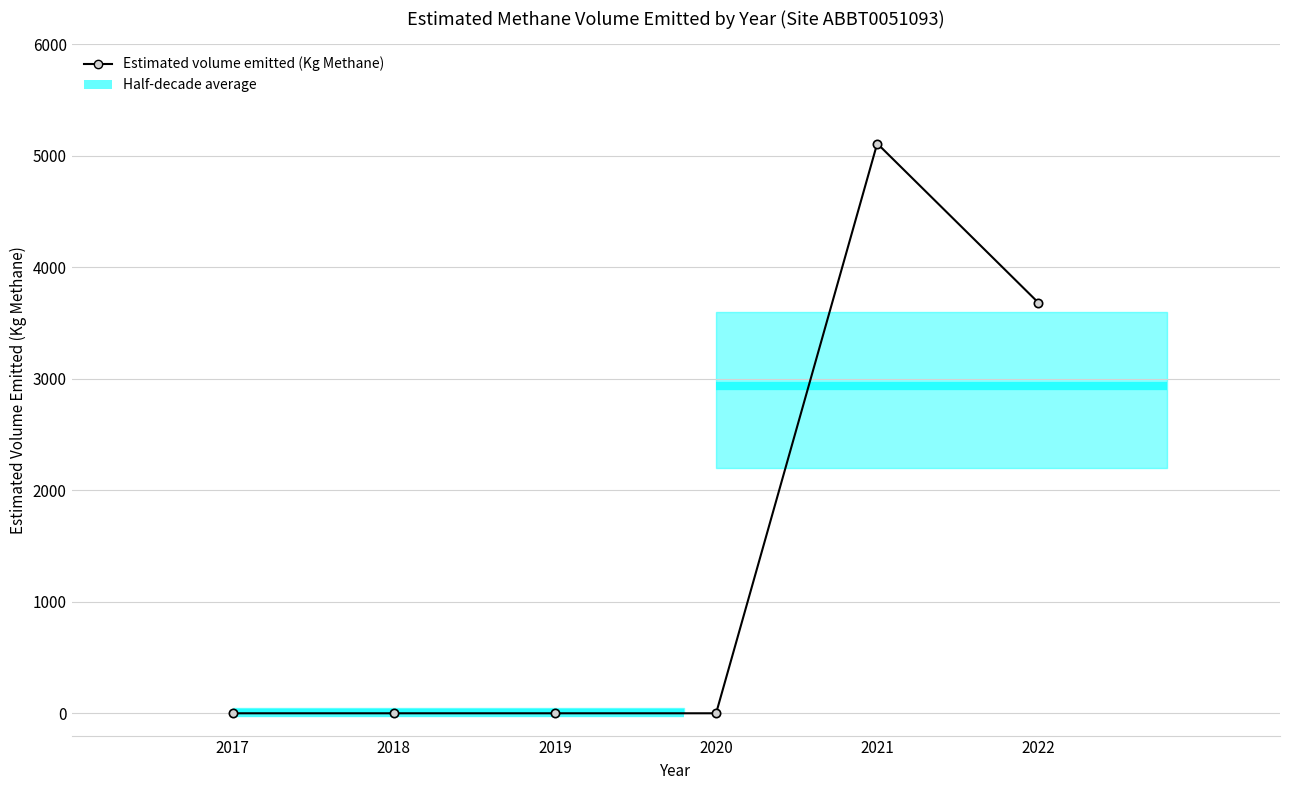

Between 2022 and 2021, which is larger?

2021